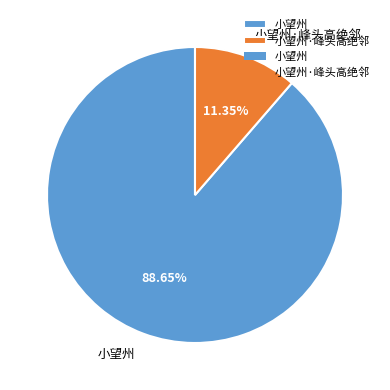

Is there any slice that represents more than half of the pie?

Yes